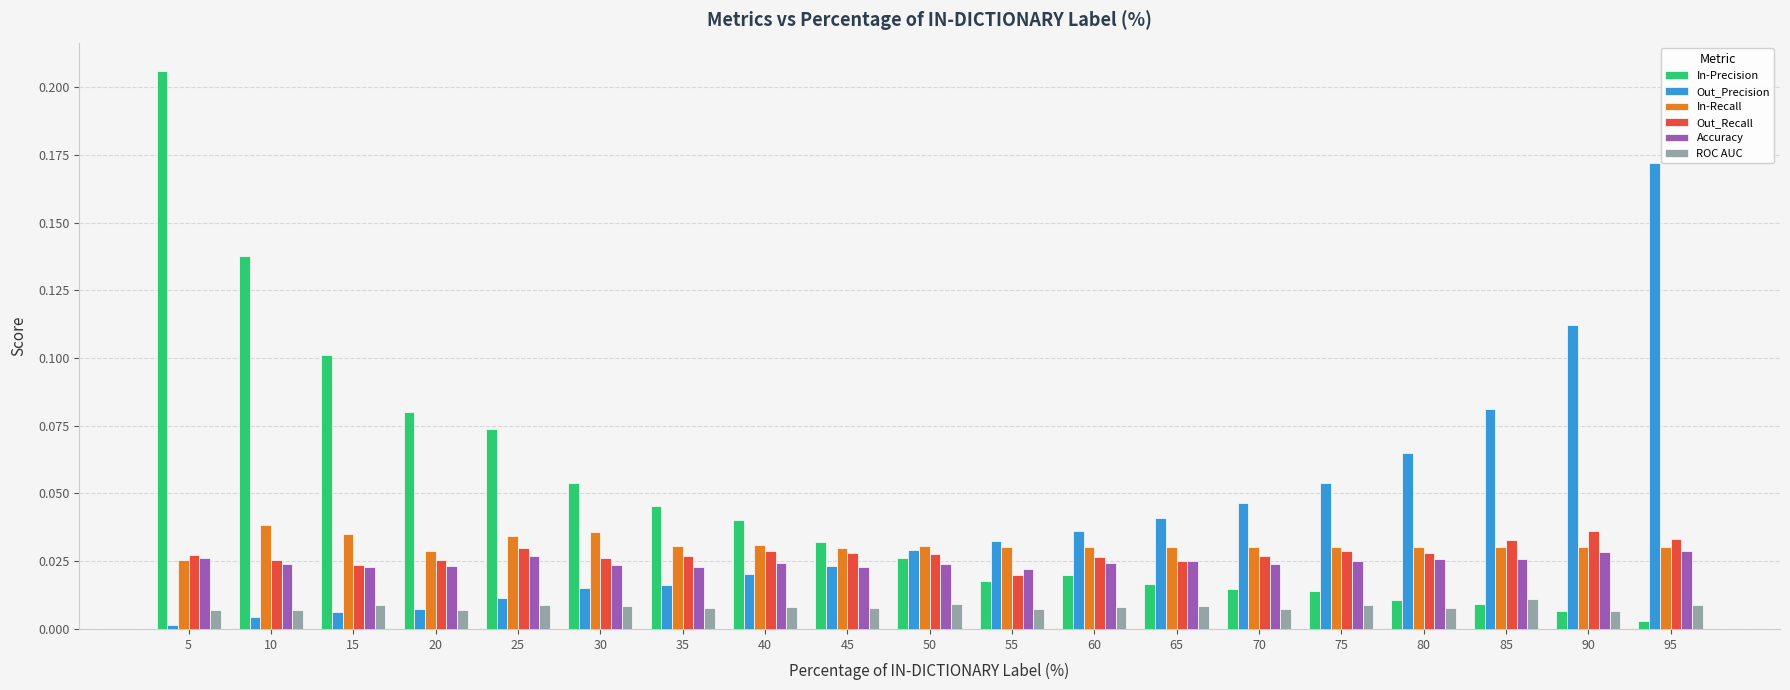

Is it true that Out_Precision equals 0.0 at 50?

True